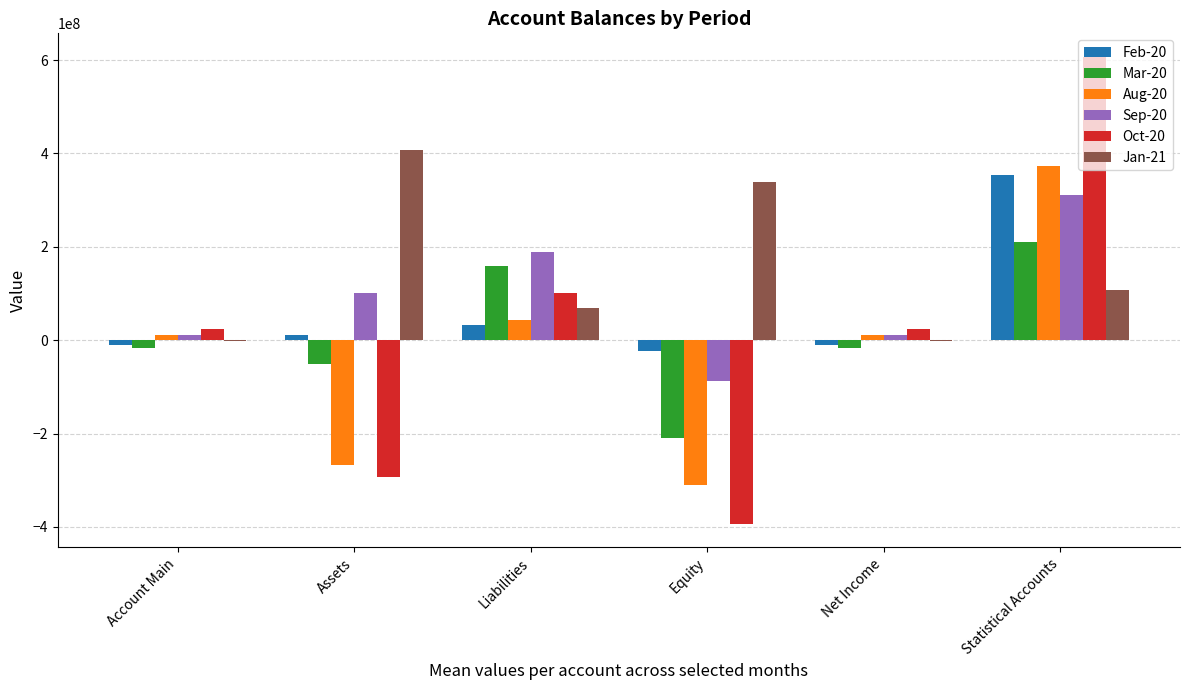

At which category is the sum across all series the highest?

Statistical Accounts